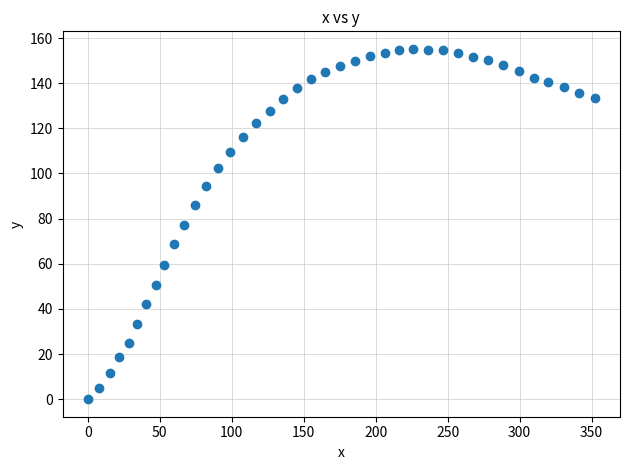

What is the range of X values (max minus min)?

352.1